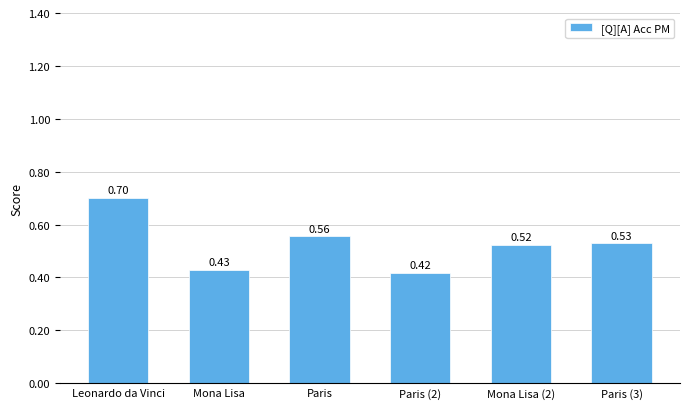

List the labels in order of value, smallest first.

Paris (2), Mona Lisa, Mona Lisa (2), Paris (3), Paris, Leonardo da Vinci